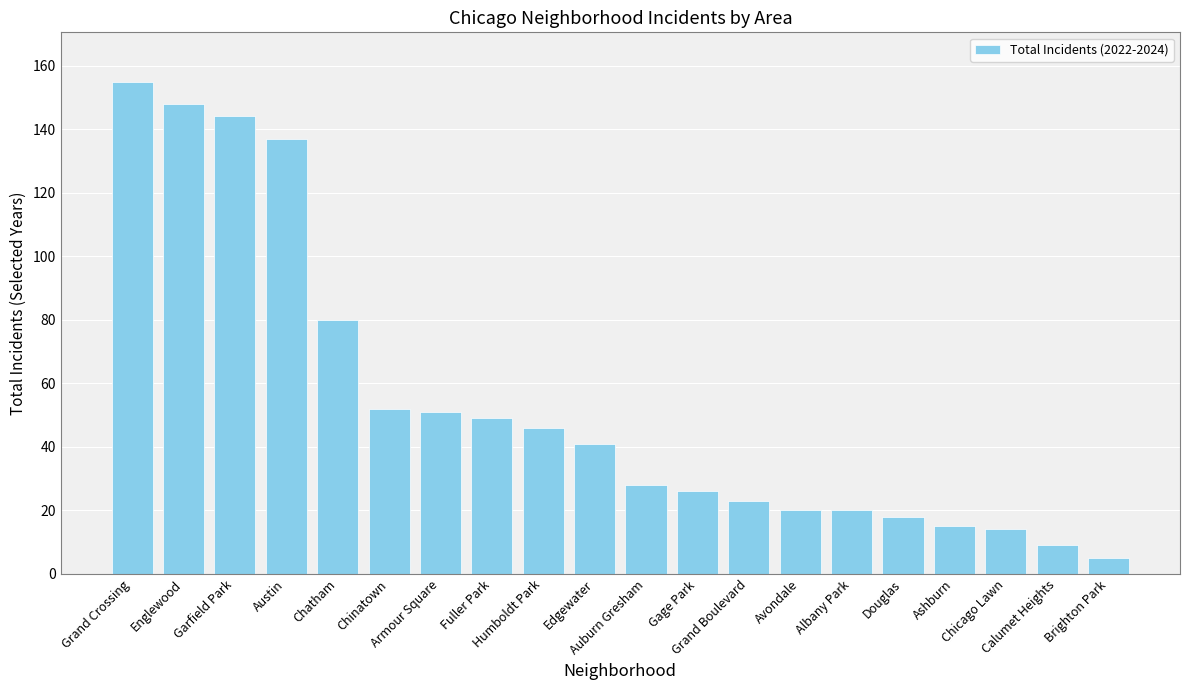

True or false: the data shows 12 at Edgewater.

False